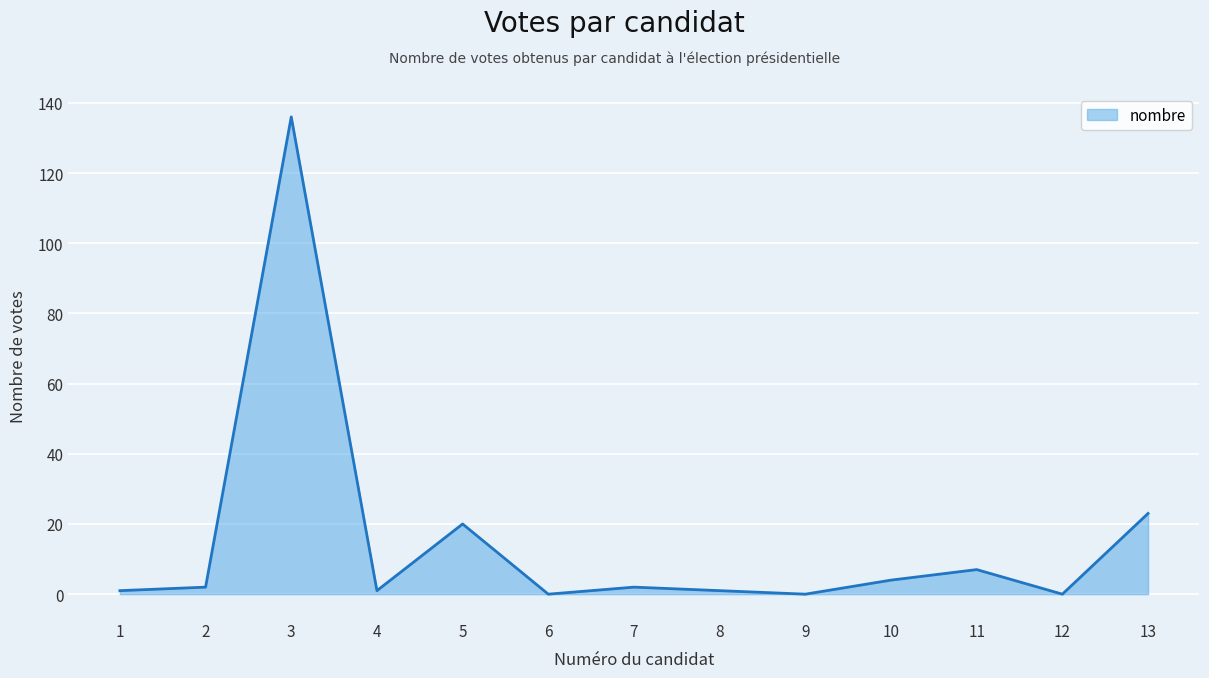

What is the greatest value displayed?

136